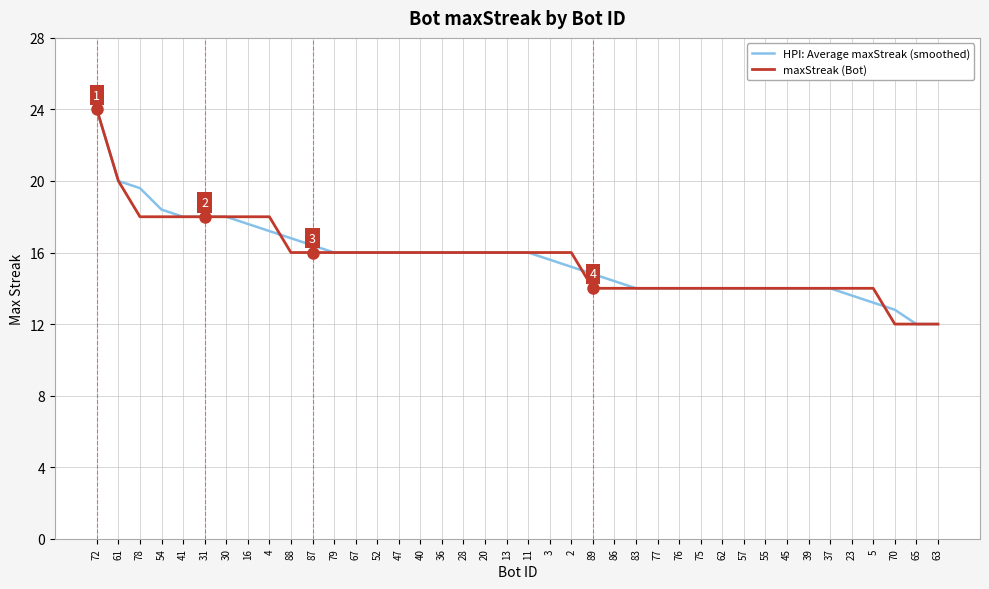

Reading right to left, transcribe all the data shown in this chart.

HPI: Average maxStreak (smoothed): 63=12.0	65=12.0	70=12.8	5=13.2	23=13.6	37=14.0	39=14.0	45=14.0	55=14.0	57=14.0	62=14.0	75=14.0	76=14.0	77=14.0	83=14.0	86=14.4	89=14.8	2=15.2	3=15.6	11=16.0	13=16.0	20=16.0	28=16.0	36=16.0	40=16.0	47=16.0	52=16.0	67=16.0	79=16.0	87=16.4	88=16.8	4=17.2	16=17.6	30=18.0	31=18.0	41=18.0	54=18.4	78=19.6	61=20.0	72=24.0
maxStreak (Bot): 63=12.0	65=12.0	70=12.0	5=14.0	23=14.0	37=14.0	39=14.0	45=14.0	55=14.0	57=14.0	62=14.0	75=14.0	76=14.0	77=14.0	83=14.0	86=14.0	89=14.0	2=16.0	3=16.0	11=16.0	13=16.0	20=16.0	28=16.0	36=16.0	40=16.0	47=16.0	52=16.0	67=16.0	79=16.0	87=16.0	88=16.0	4=18.0	16=18.0	30=18.0	31=18.0	41=18.0	54=18.0	78=18.0	61=20.0	72=24.0